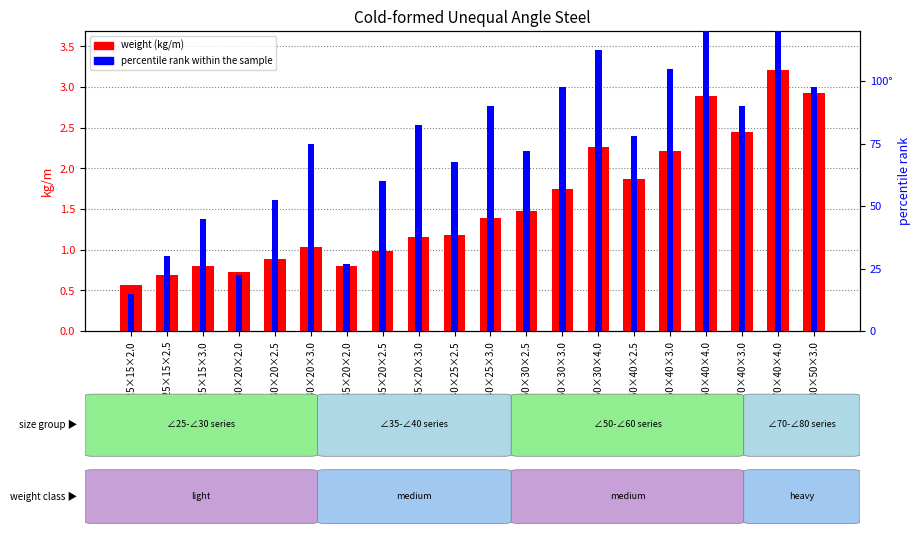

Is the value of percentile rank within the sample at ∠70×40×3.0 greater than the value of weight (kg/m) at ∠40×25×3.0?

No